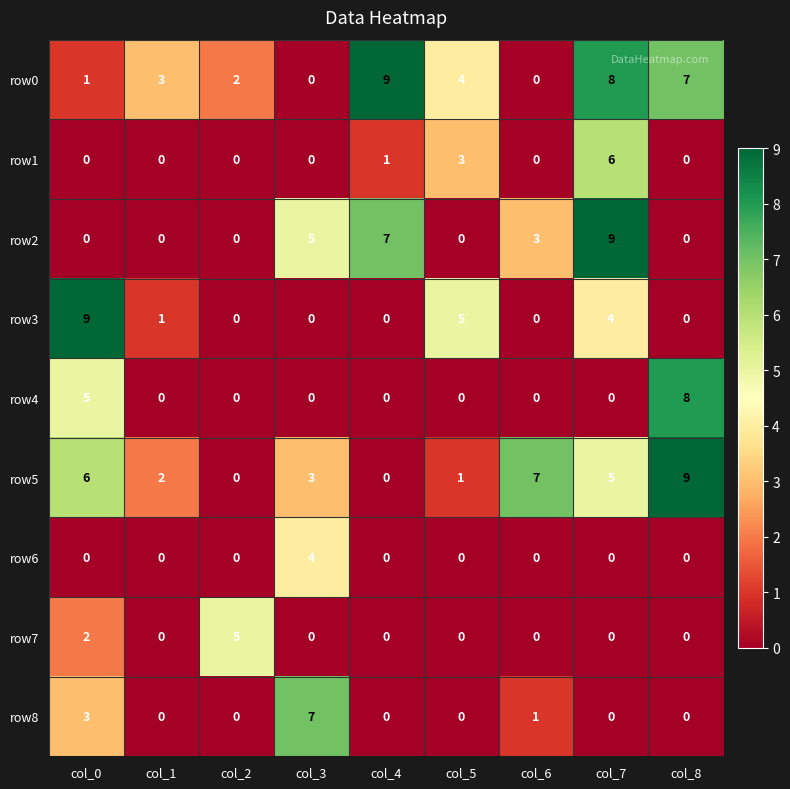

What is the difference between the highest and lowest values at col_1?

3